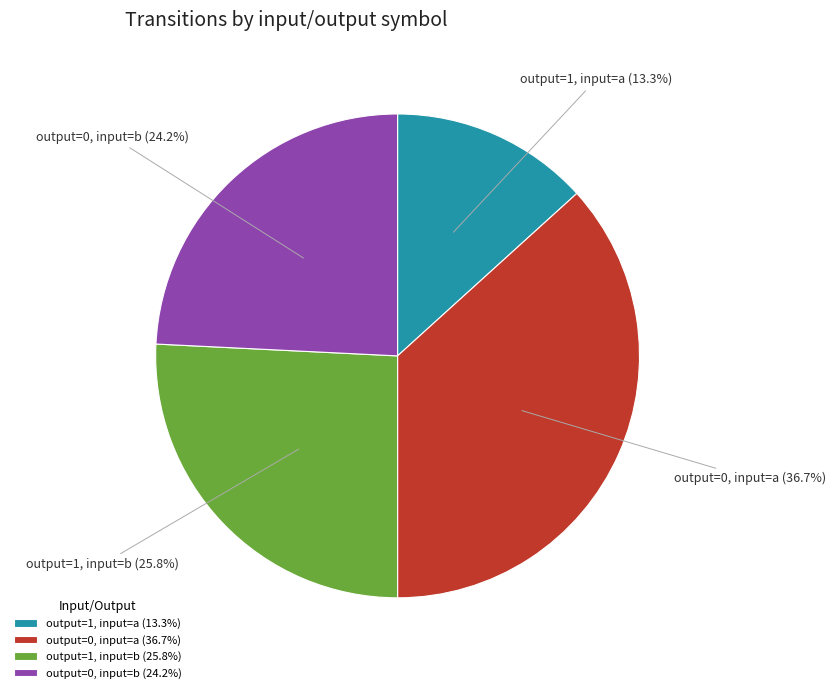

Is it true that output=0, input=b is 24% of the pie?

True